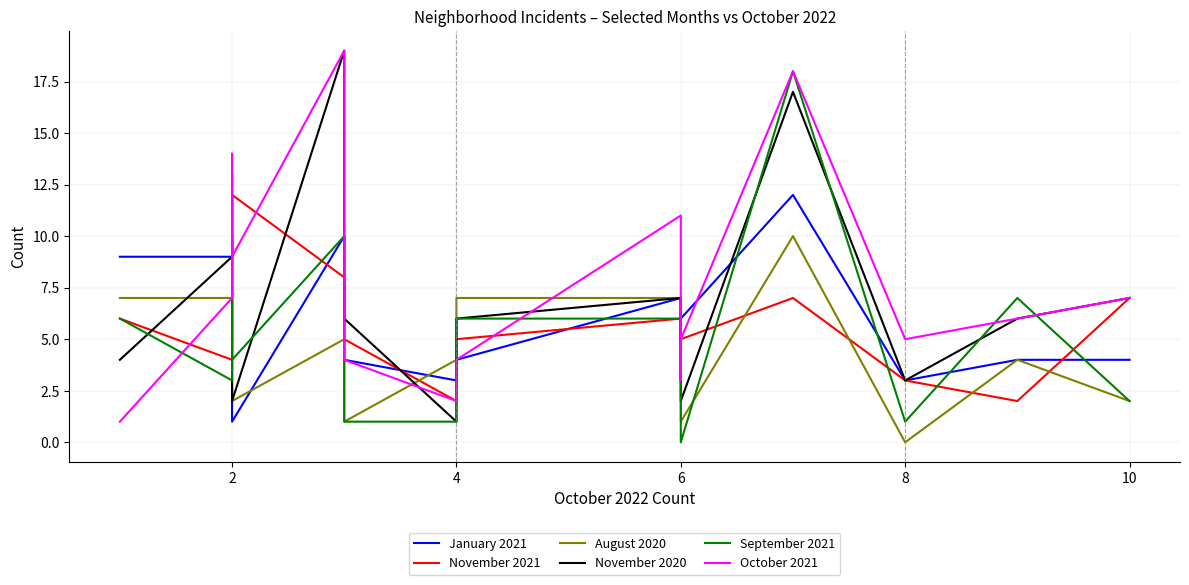

Rank the series by their maximum value, from highest to lowest.

November 2020, October 2021, September 2021, January 2021, November 2021, August 2020